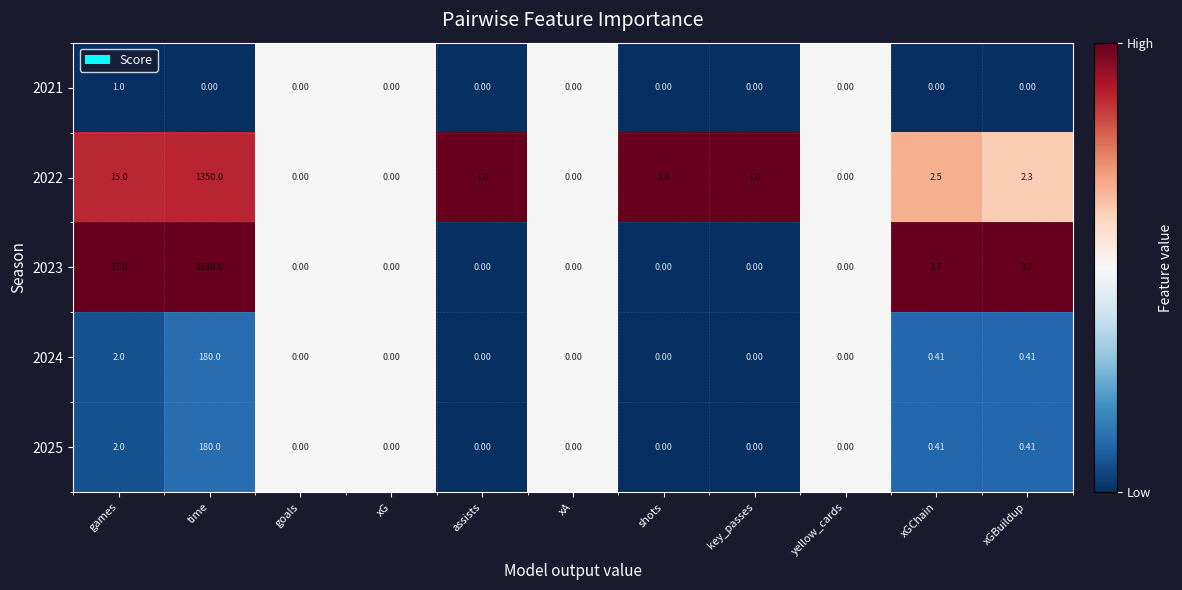

At which category is the sum across all series the highest?

time